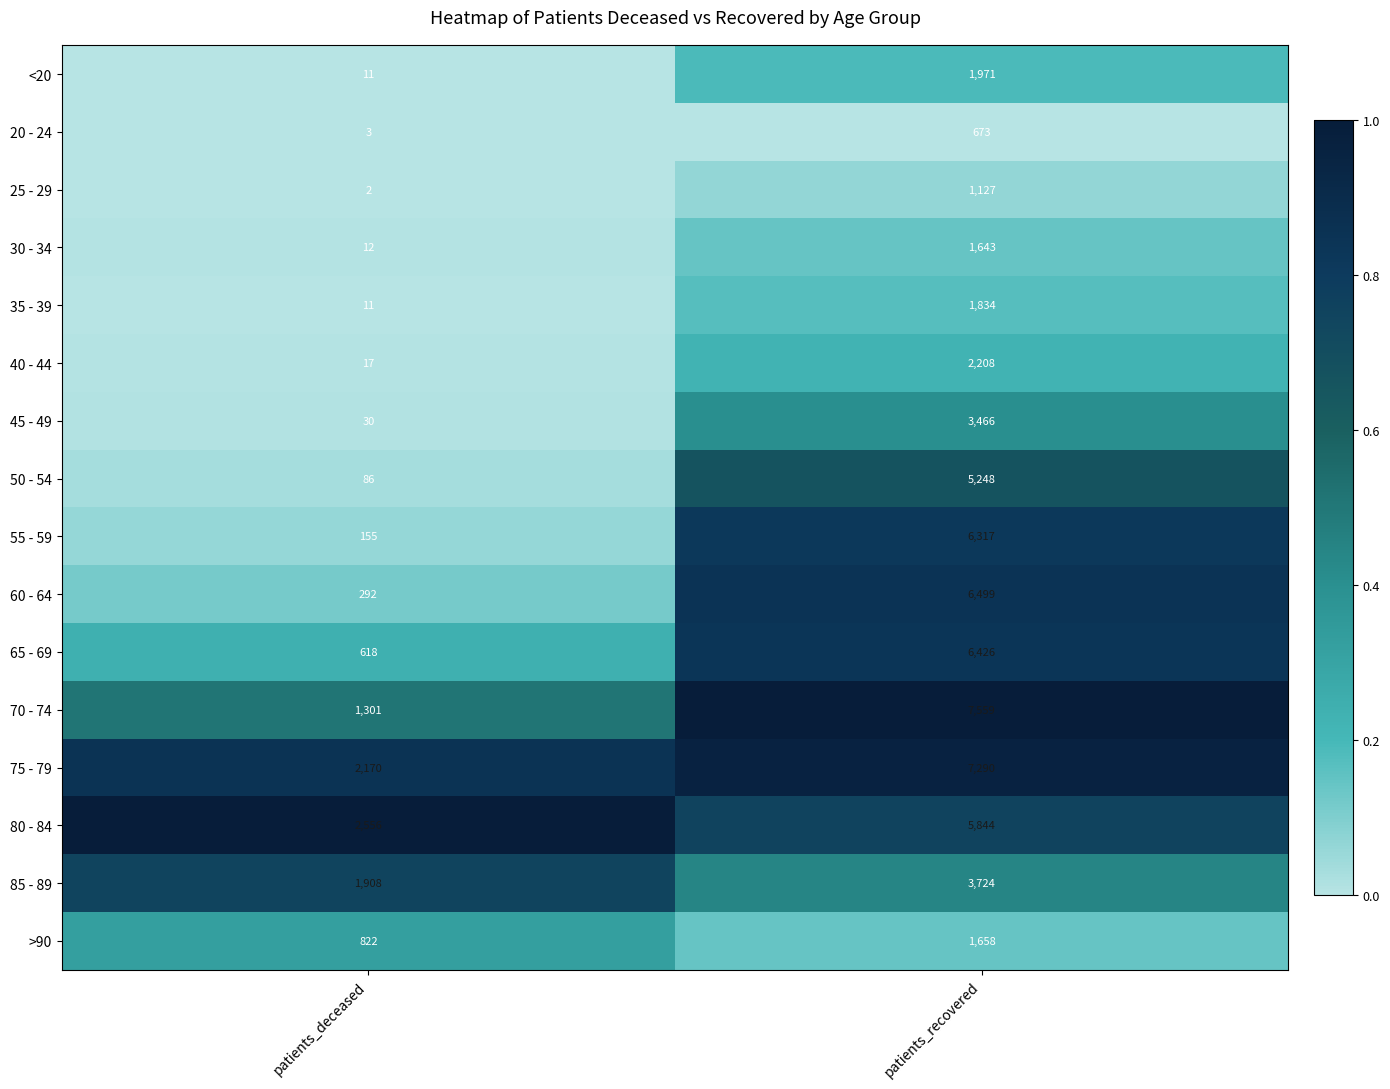

The value of >90 at patients_deceased is 822. True or false?

True